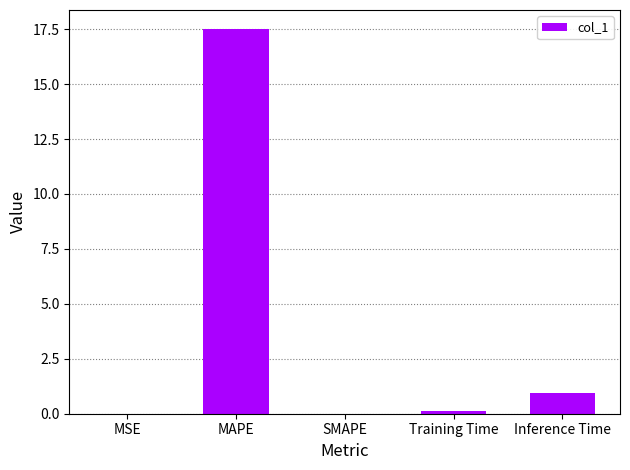

Is it true that the value at MAPE is 17.5?

True